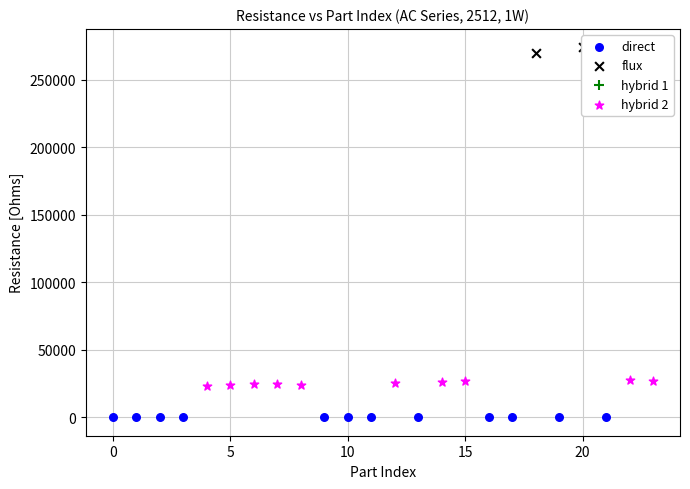

Between 1 and 1, which is larger?

1